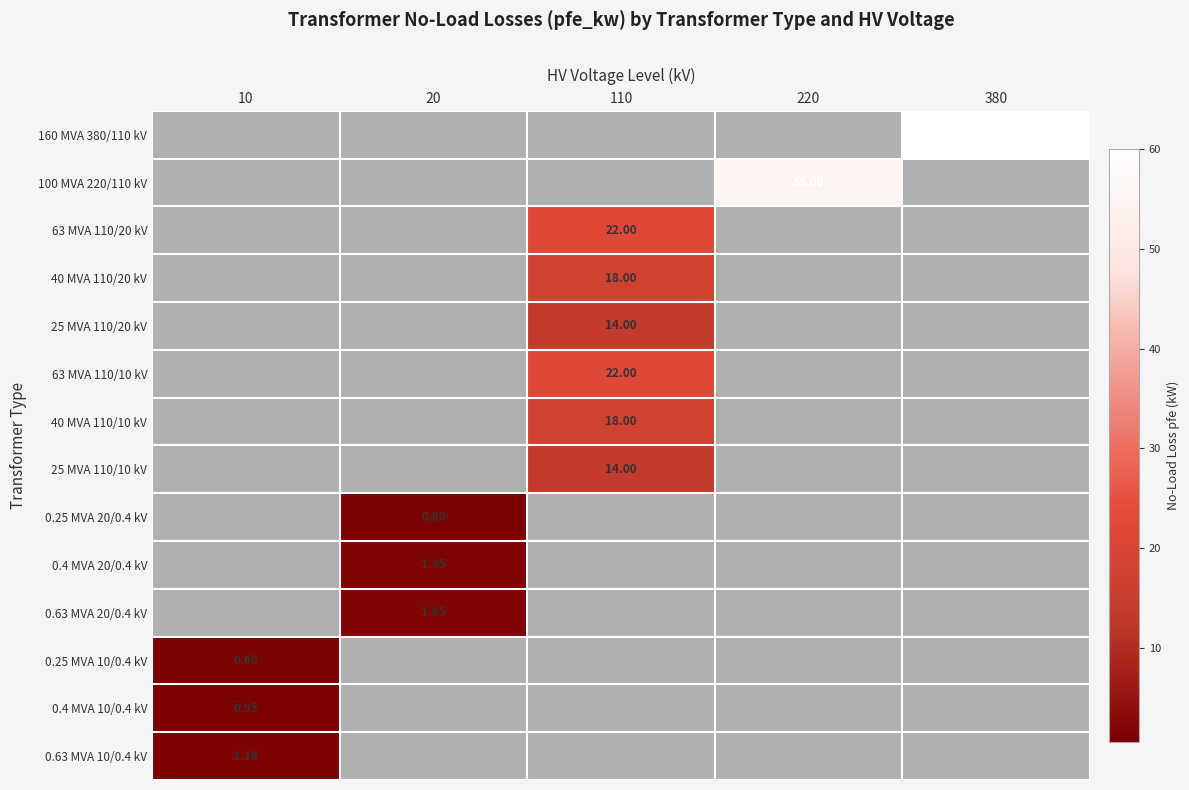

Is the value of 63 MVA 110/20 kV at 20 greater than the value of 0.25 MVA 20/0.4 kV at 220?

No